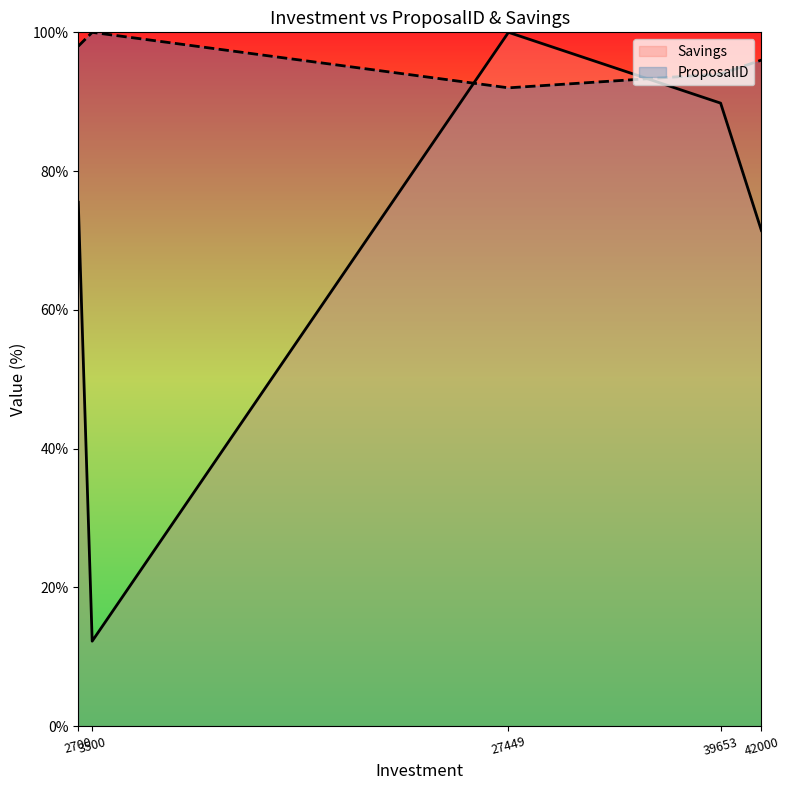

How many times do ProposalID and Savings cross each other?

2